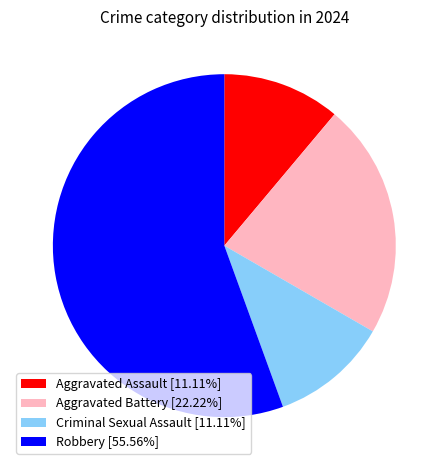

Is Aggravated Assault the majority of the pie?

No